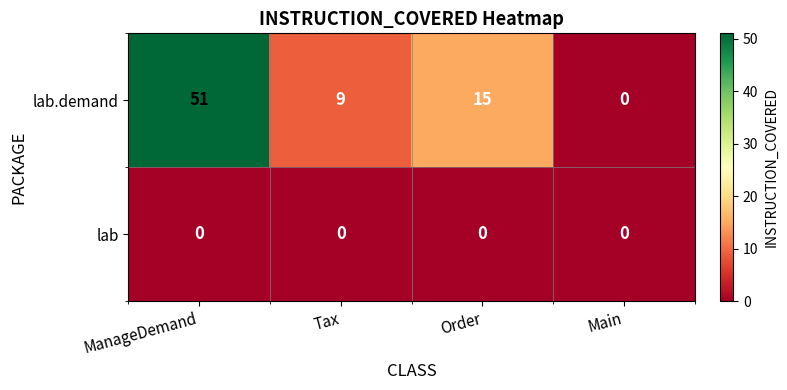

Which series has the widest spread of values?

lab.demand